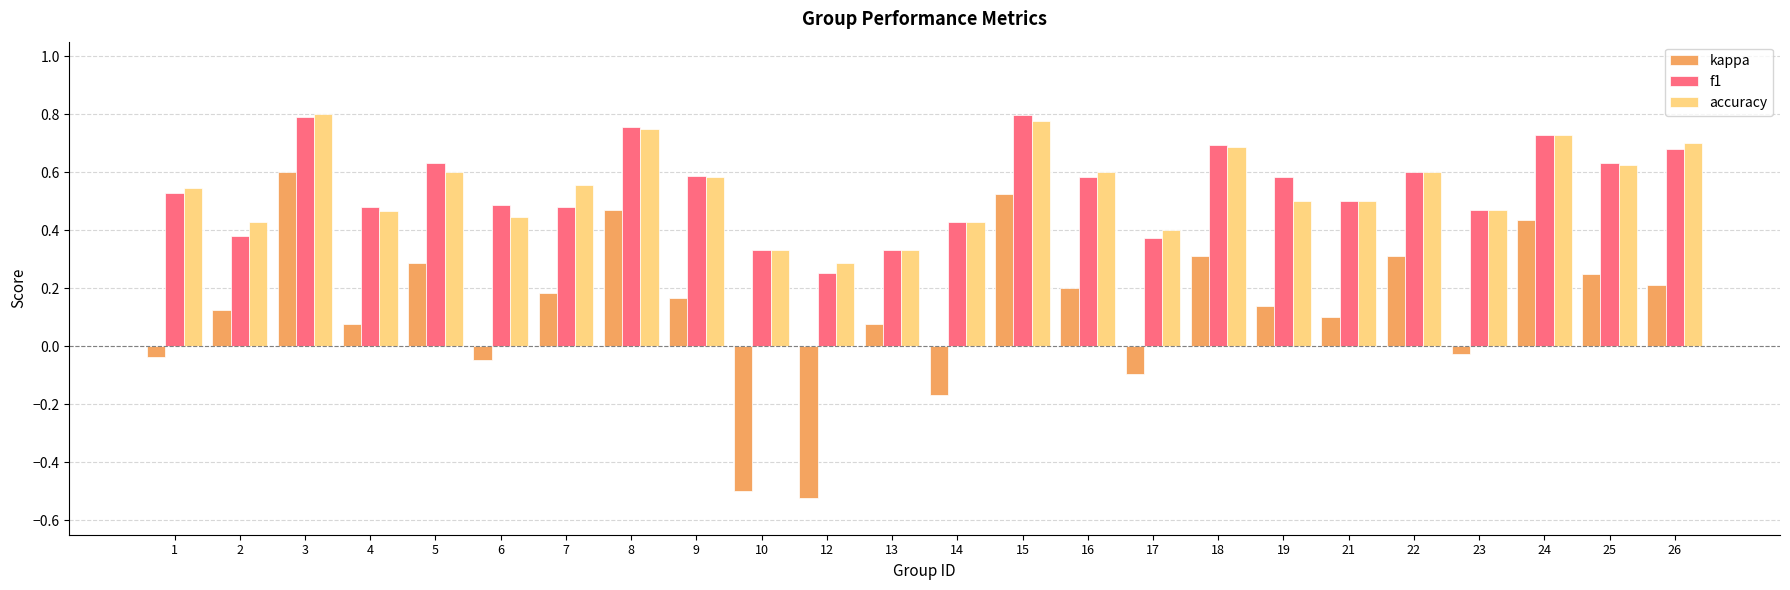

At which label is accuracy closest to 0?

12